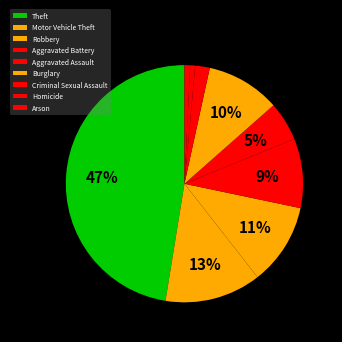

Between Criminal Sexual Assault and Motor Vehicle Theft, which is larger?

Motor Vehicle Theft